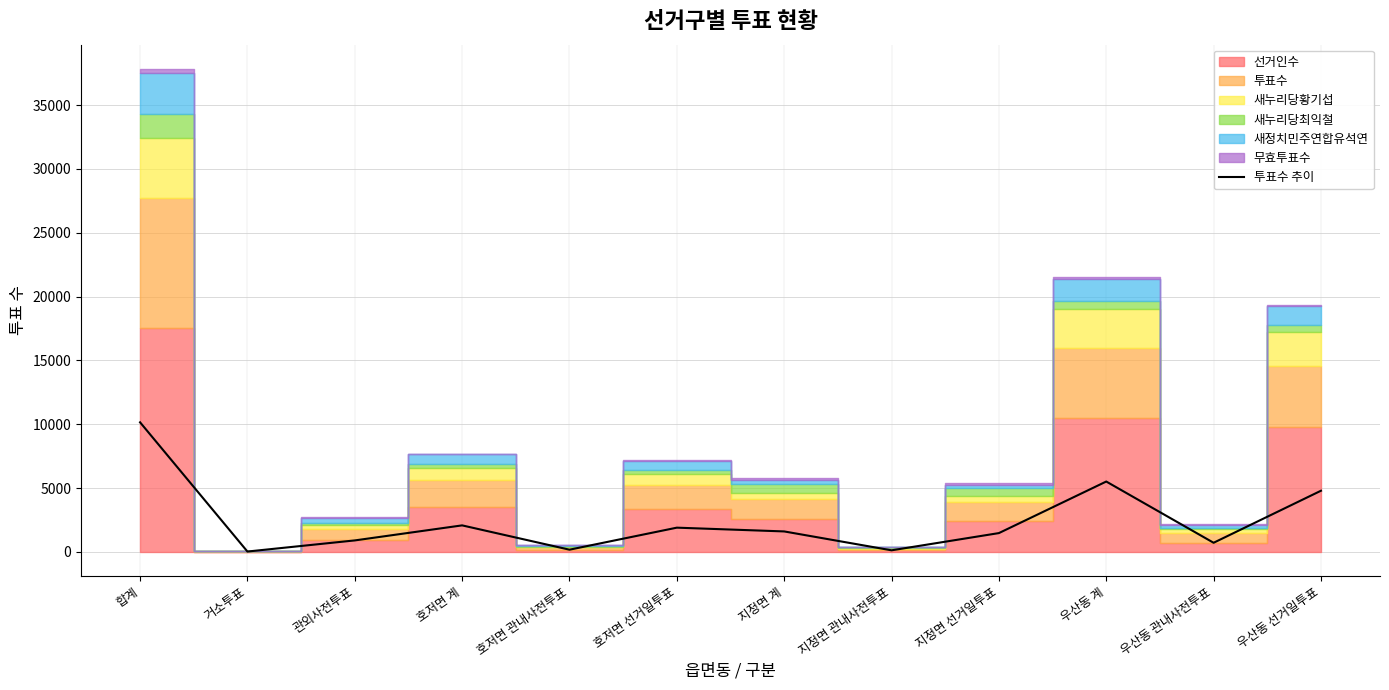

Which has a higher value, 합계 or 지정면 선거일투표?

합계